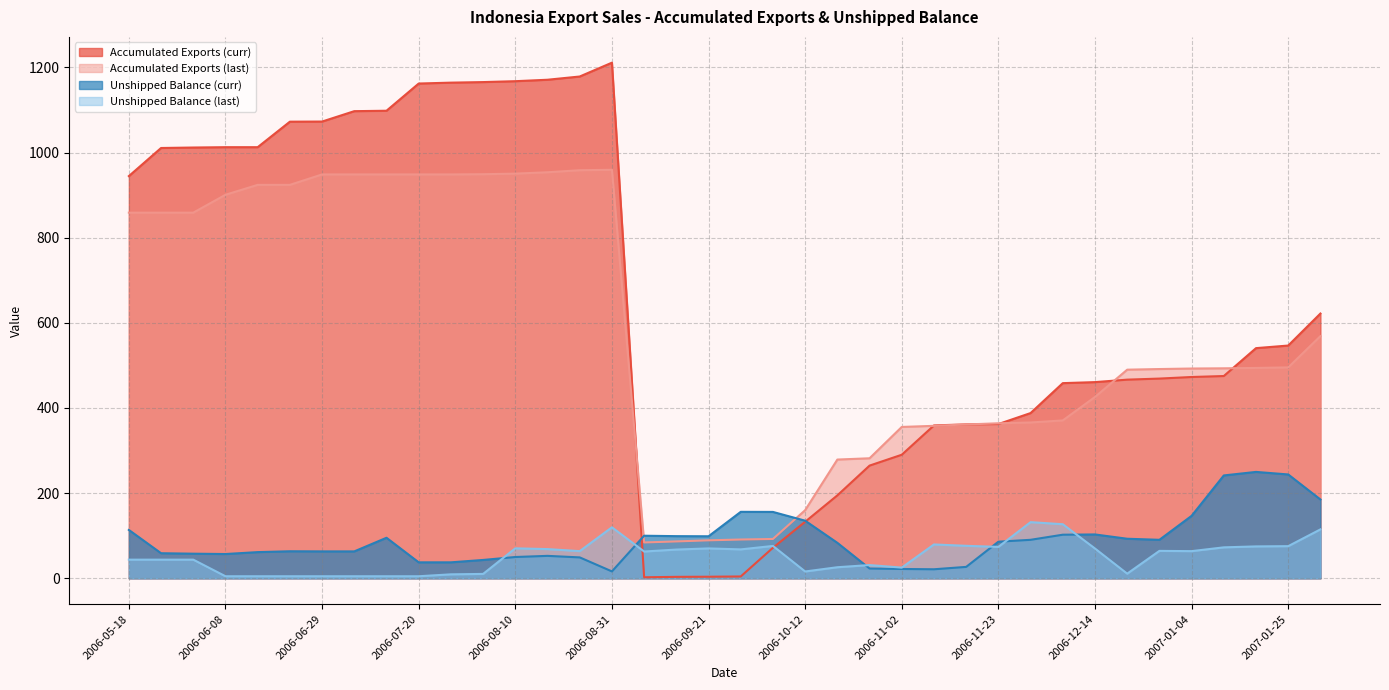

Rank the series at 2006-07-27 from lowest to highest value.

Unshipped Balance (last), Unshipped Balance (curr), Accumulated Exports (last), Accumulated Exports (curr)